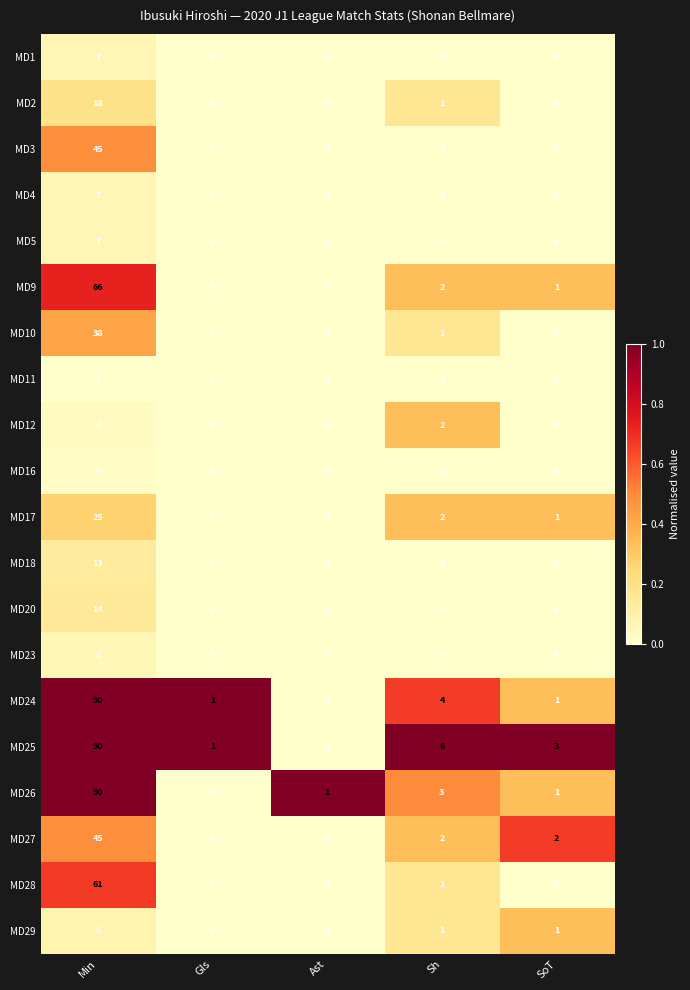

Count the number of categories in the chart.

5